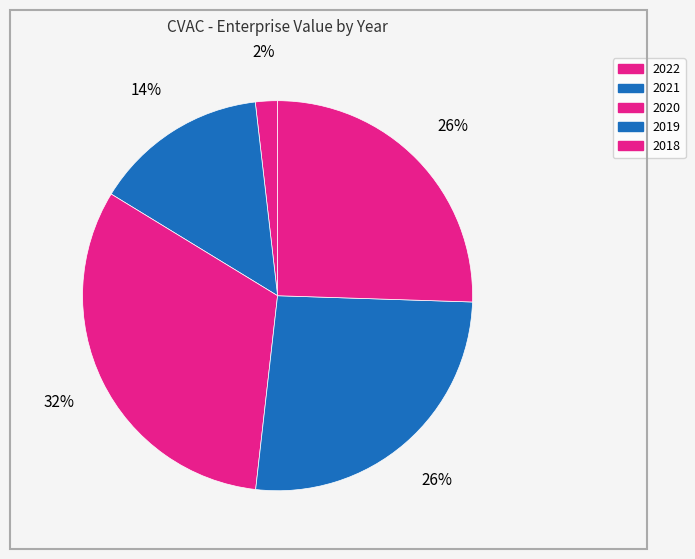

To the nearest percent, what percentage of the pie is 2020?

32%